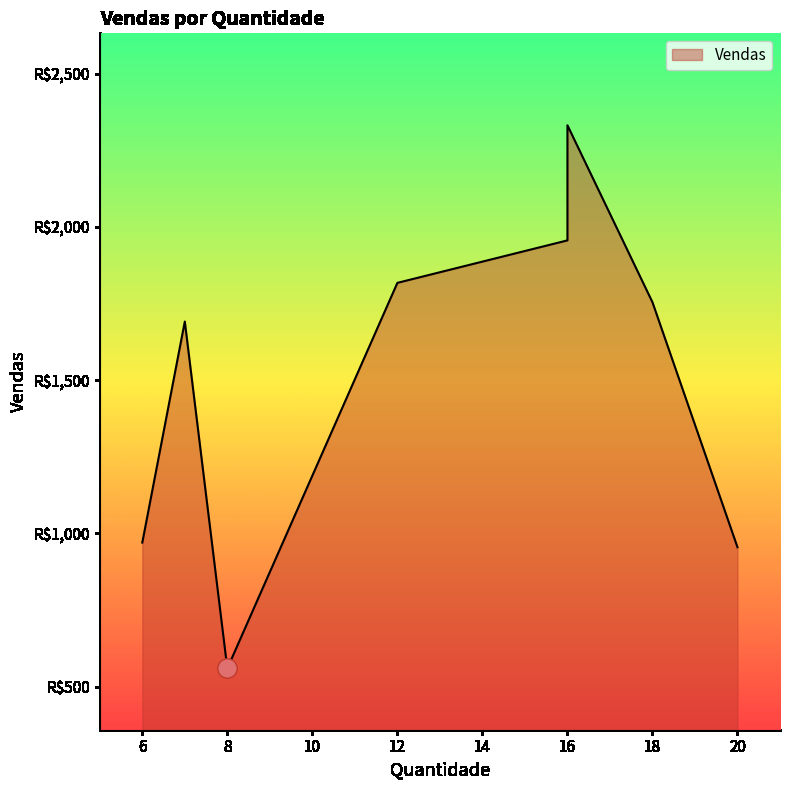

What is the approximate value at 18?

1754.2